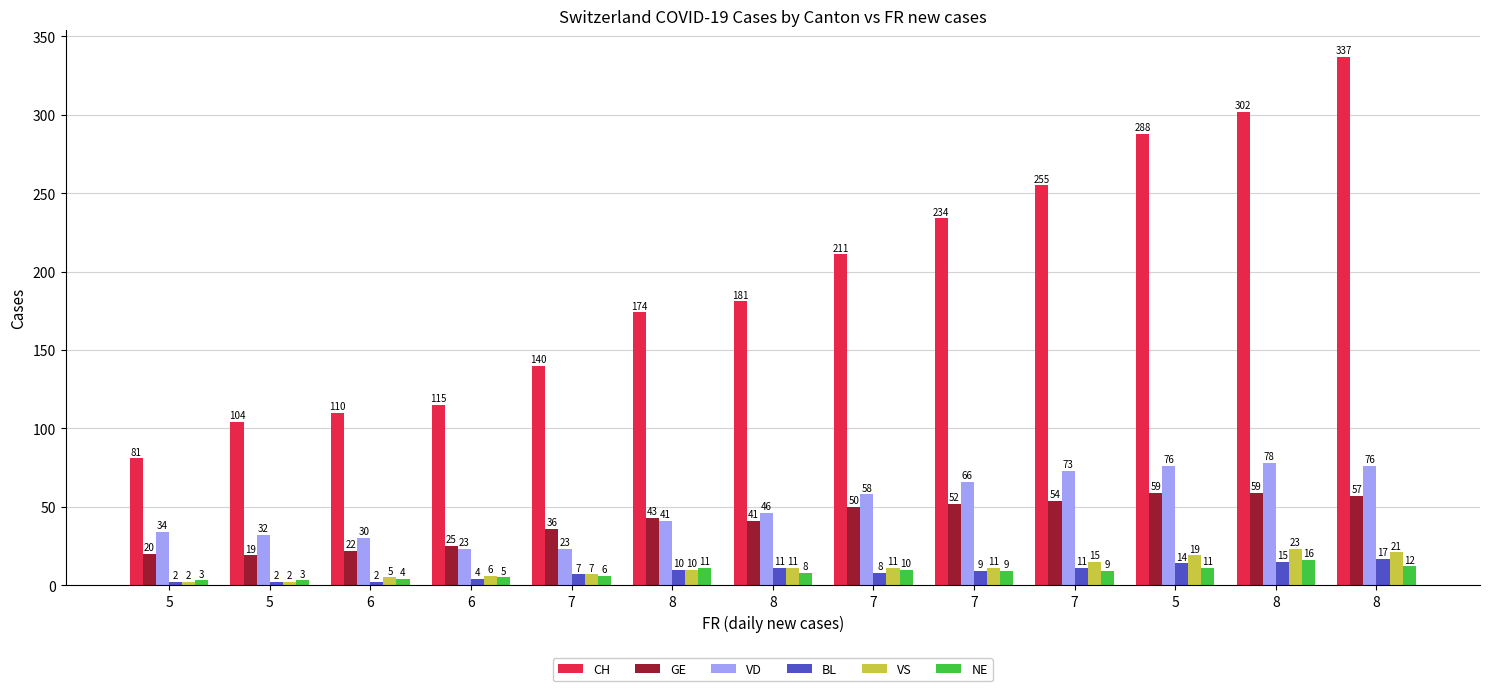

Reading right to left, what are all the values shown in this chart?

CH: 337	302	288	255	234	211	181	174	140	115	110	104	81
GE: 57	59	59	54	52	50	41	43	36	25	22	19	20
VD: 76	78	76	73	66	58	46	41	23	23	30	32	34
BL: 17	15	14	11	9	8	11	10	7	4	2	2	2
VS: 21	23	19	15	11	11	11	10	7	6	5	2	2
NE: 12	16	11	9	9	10	8	11	6	5	4	3	3